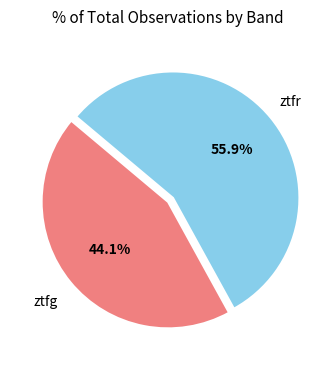

Is there any slice that represents more than half of the pie?

Yes